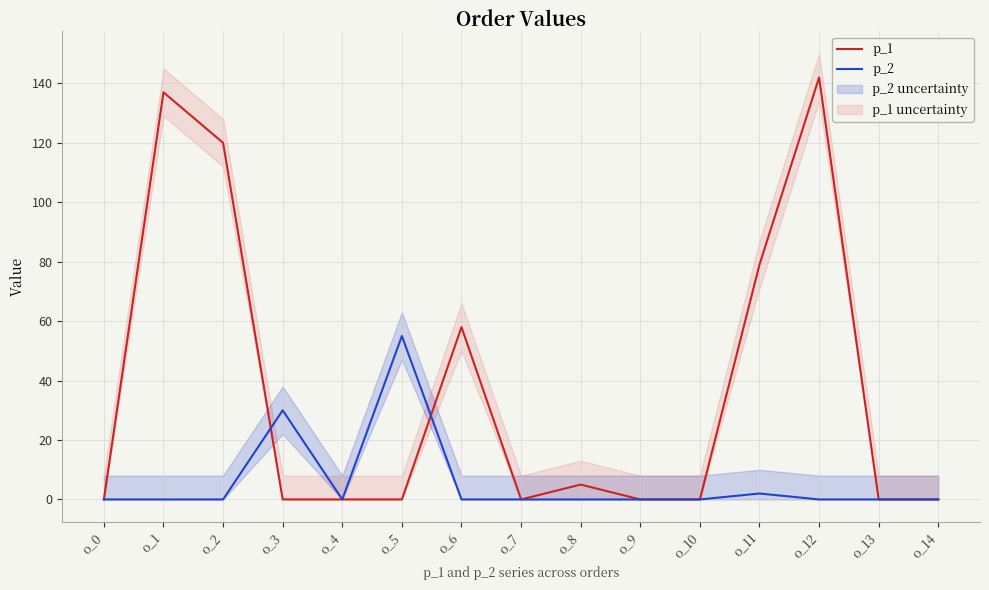

In p_1, how many points are lower than both neighbors (excluding endpoints)?

1